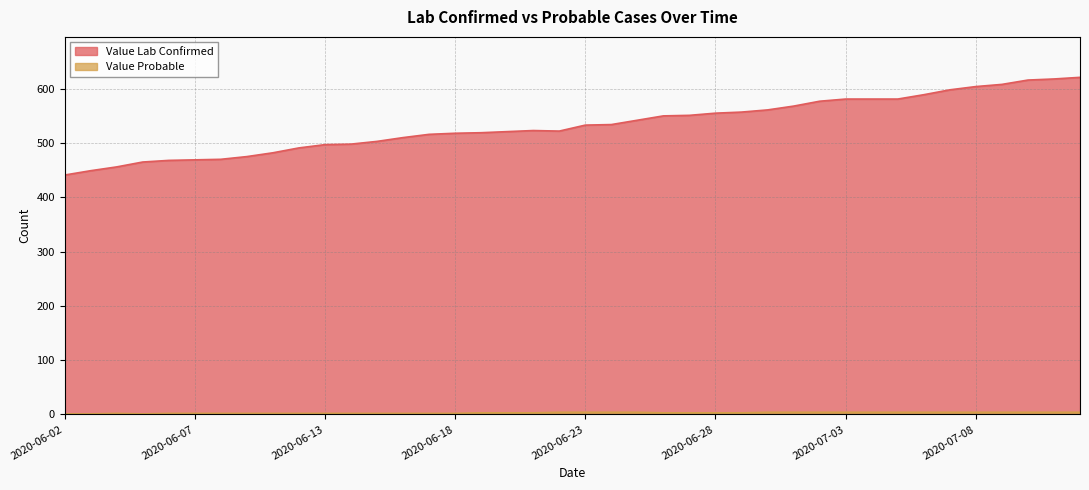

The value of Value Probable at 2020-06-26 is 3. True or false?

True